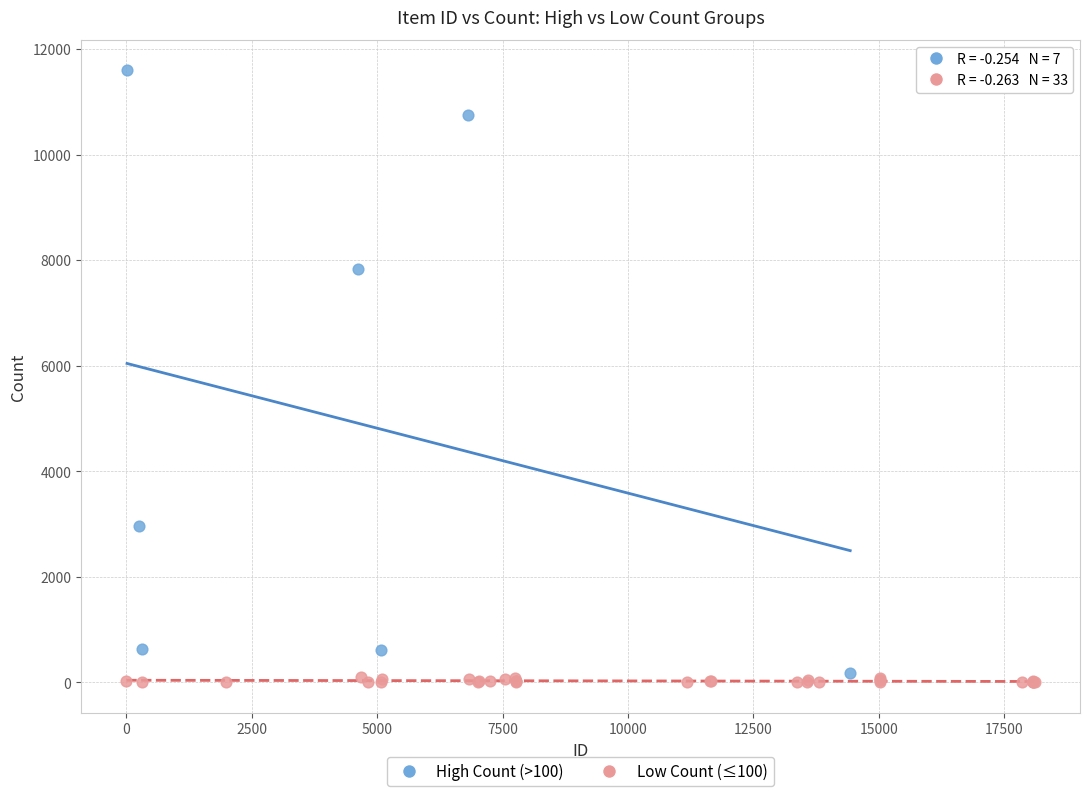

What are all the series names shown in the legend?

High Count (>100), Low Count (≤100)